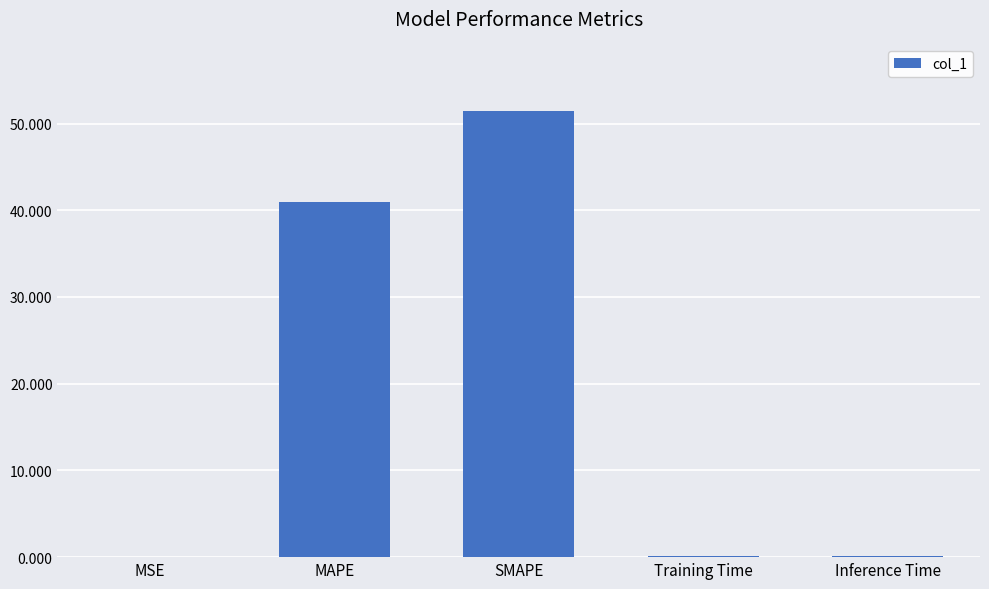

Which category has the highest value across all series?

SMAPE